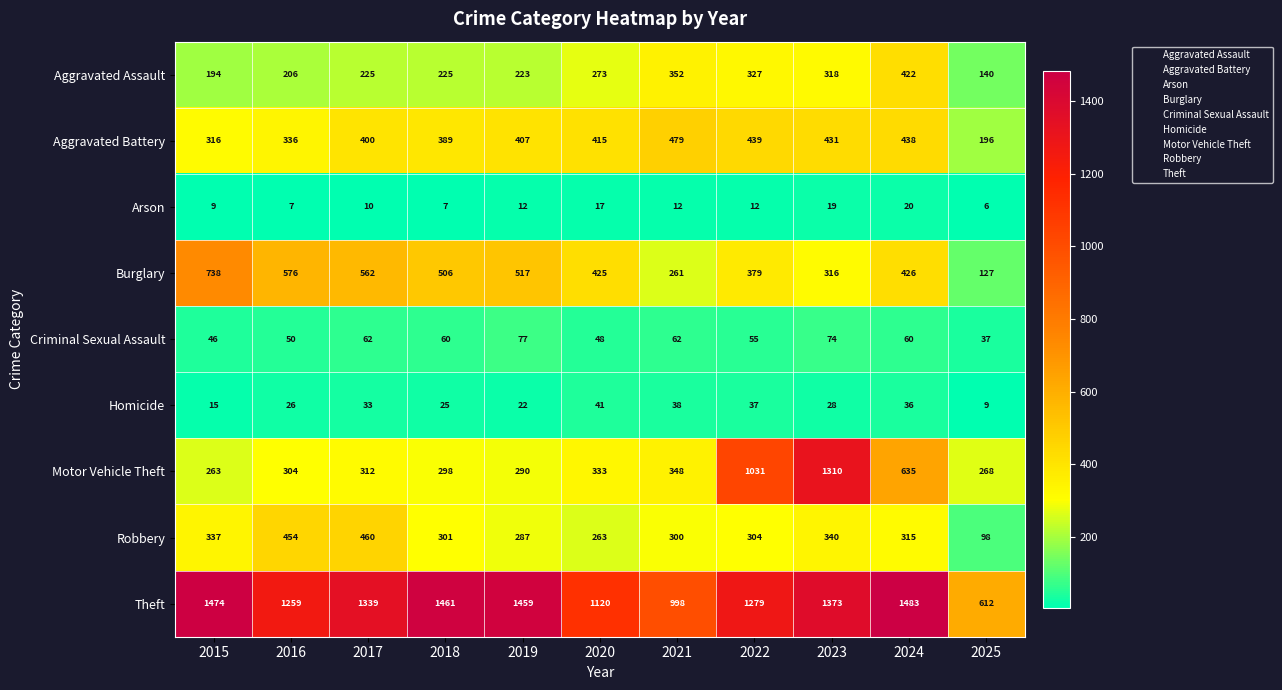

Between 2018 and 2022, which series saw the biggest shift?

Motor Vehicle Theft